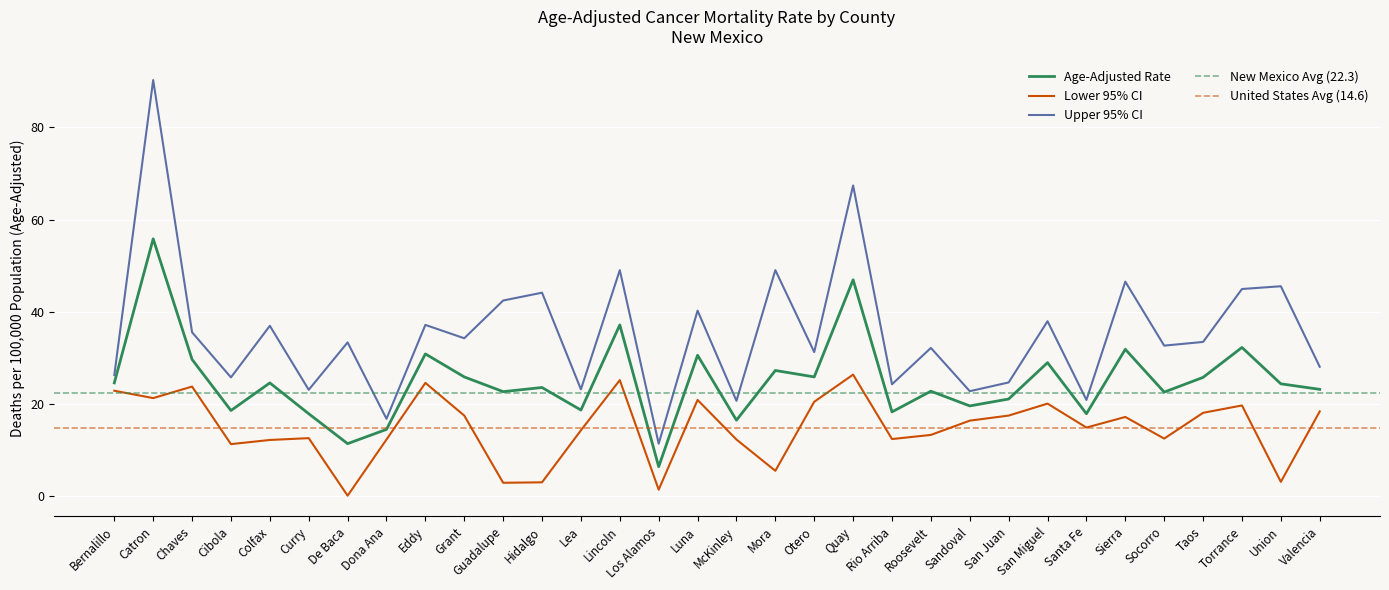

Is it true that Upper 95% CI equals 32.1 at Roosevelt?

True